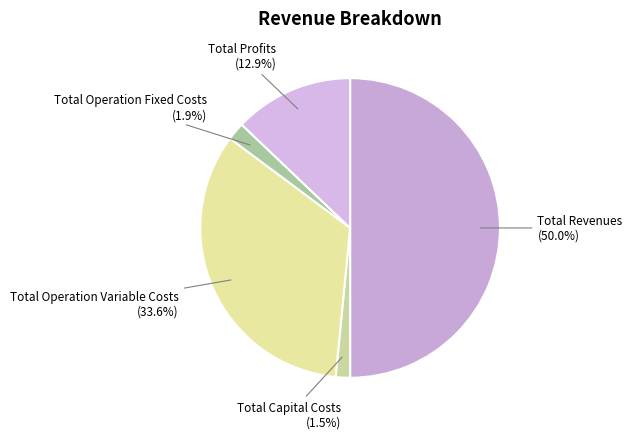

True or false: Total Revenues accounts for 50% of the total.

True